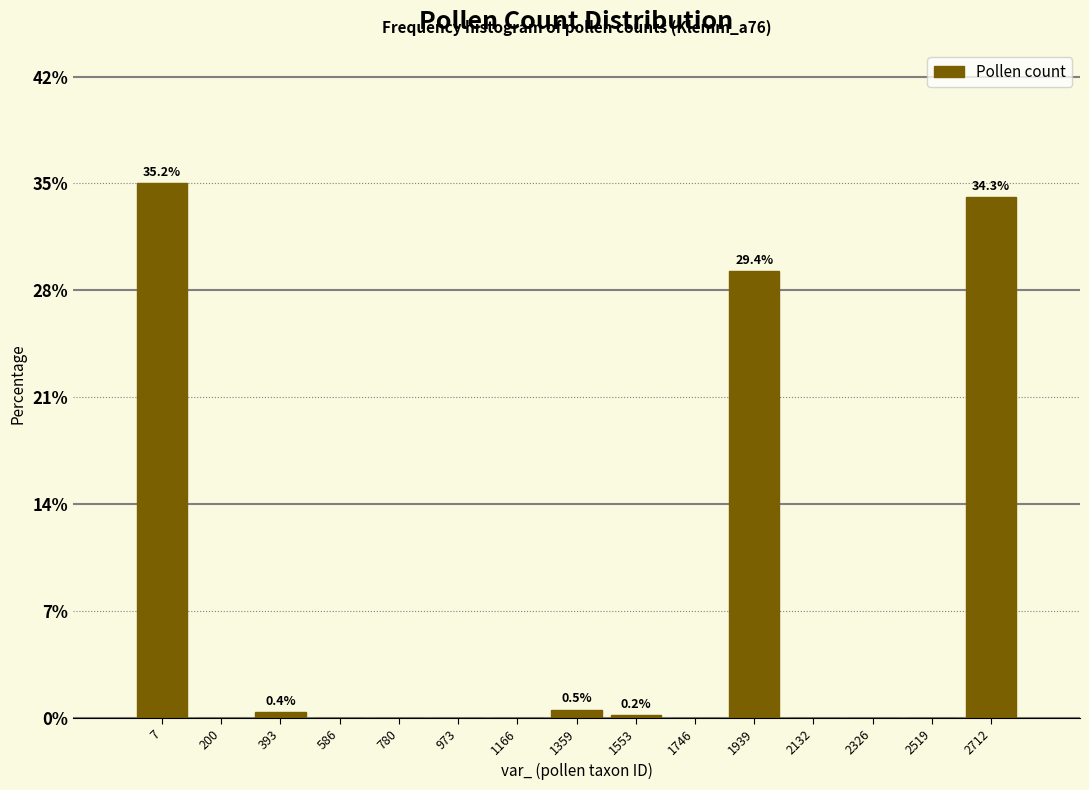

Reading left to right, transcribe all the data shown in this chart.

7=35.2	200=0.0	393=0.4	586=0.0	780=0.0	973=0.0	1166=0.0	1359=0.5	1553=0.2	1746=0.0	1939=29.4	2132=0.0	2326=0.0	2519=0.0	2712=34.3